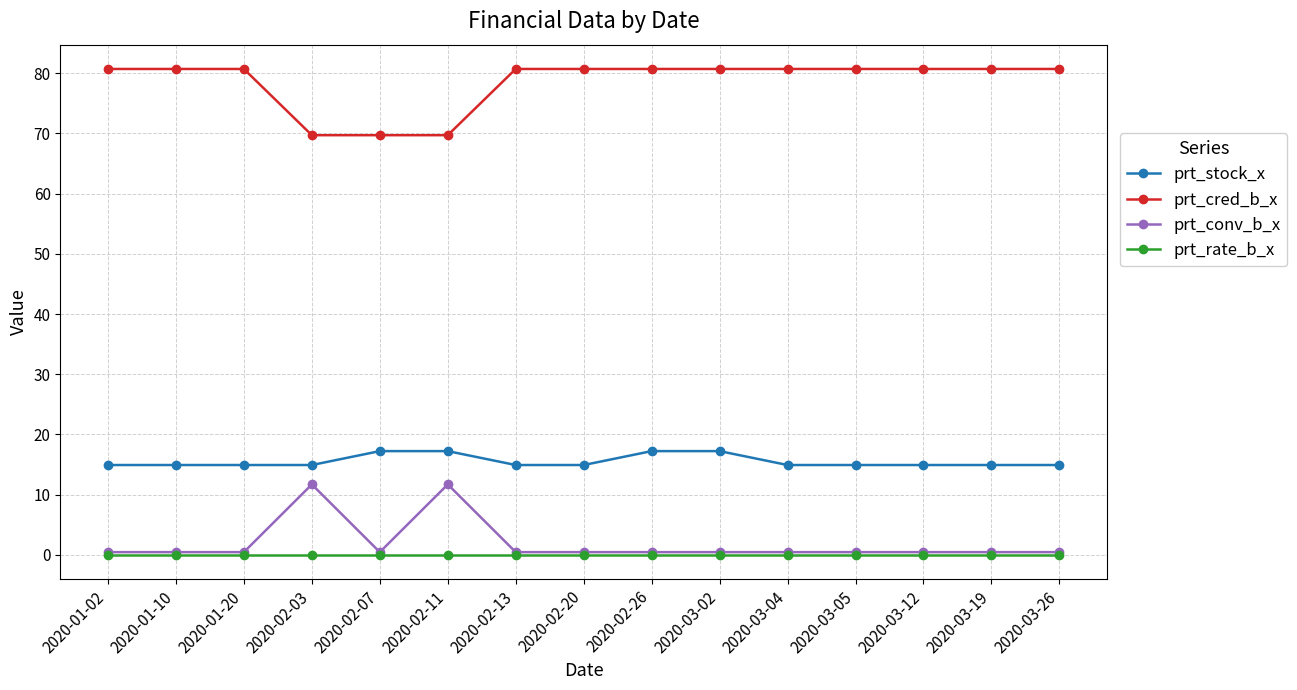

What is the sum of the prt_conv_b_x values at 2020-02-20 and 2020-01-02?

0.9